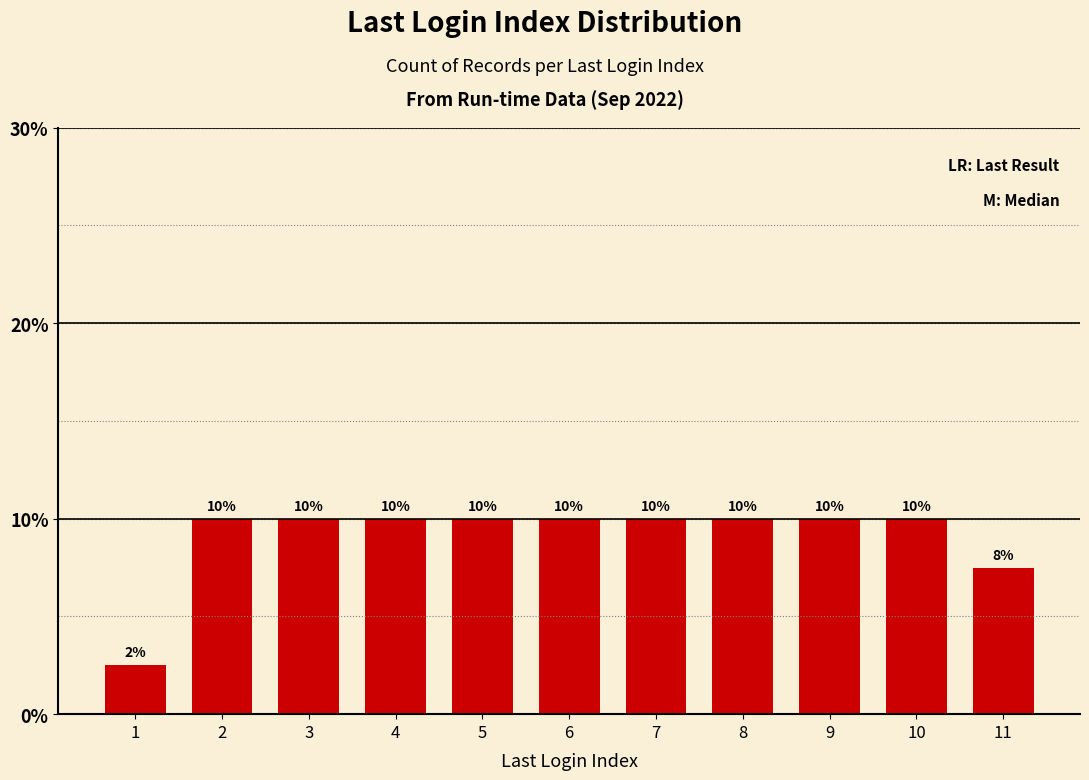

What is the sum of all values?

100.0